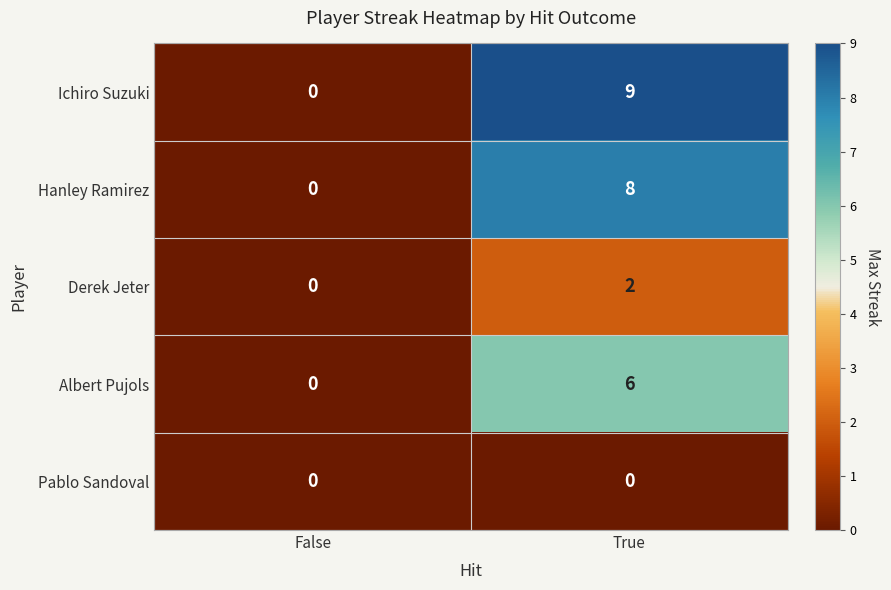

Which series changed the most between False and True?

Ichiro Suzuki